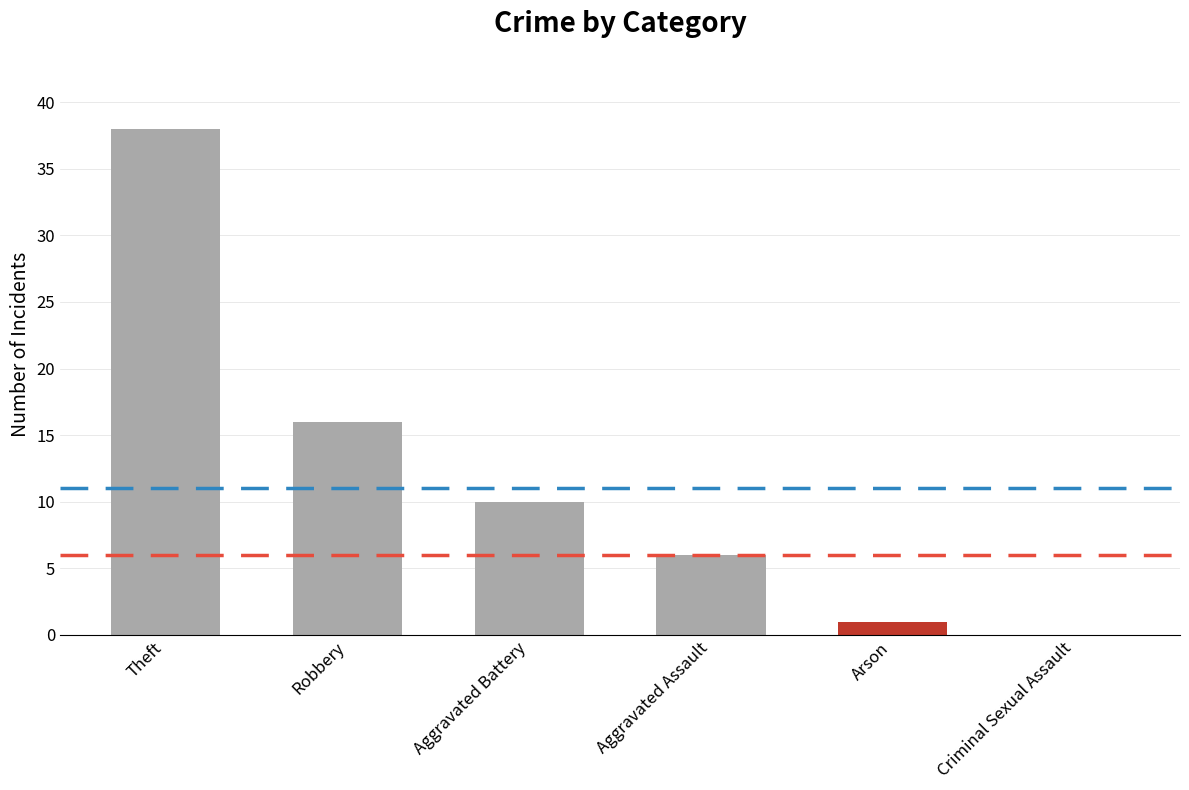

Where does the data first go above 10?

Theft